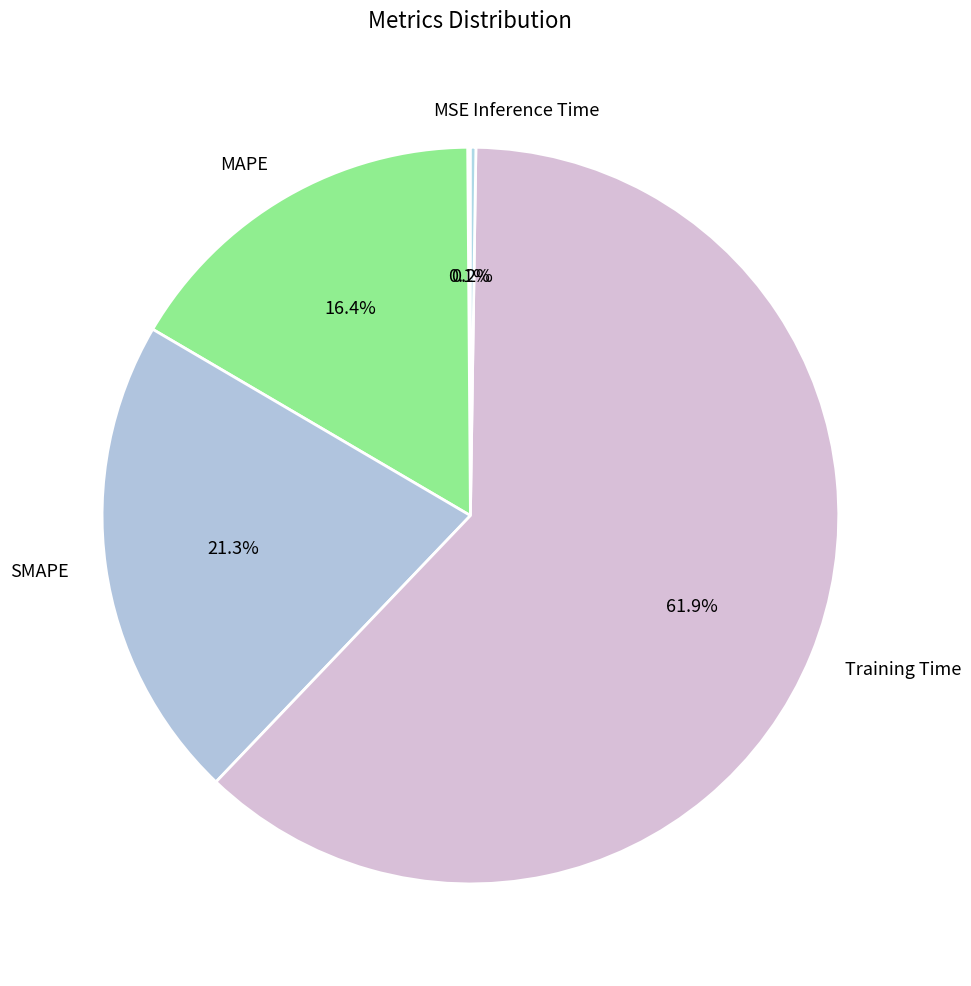

Between MAPE and SMAPE, which is larger?

SMAPE